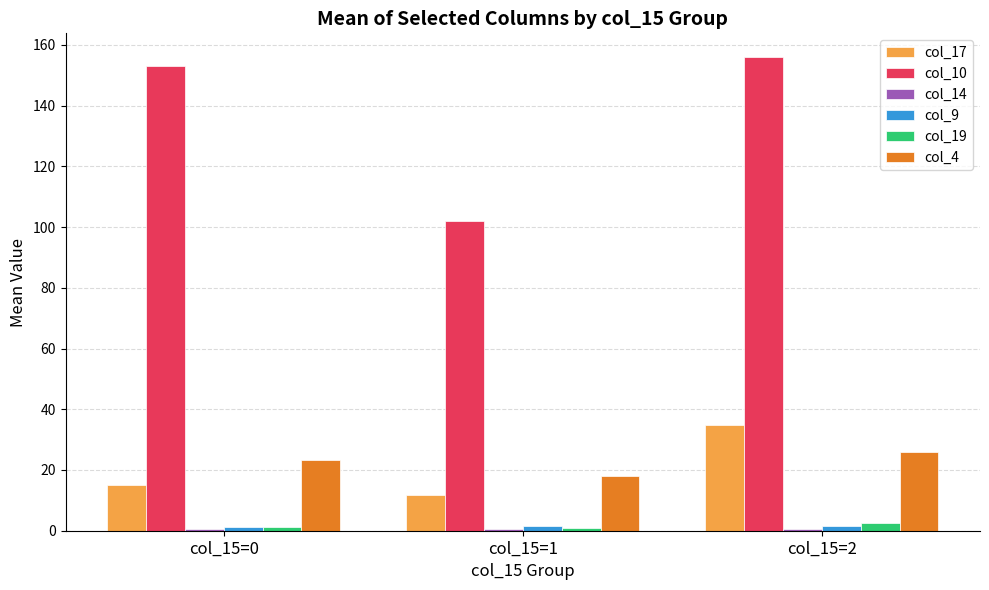

Which series has the widest spread of values?

col_10